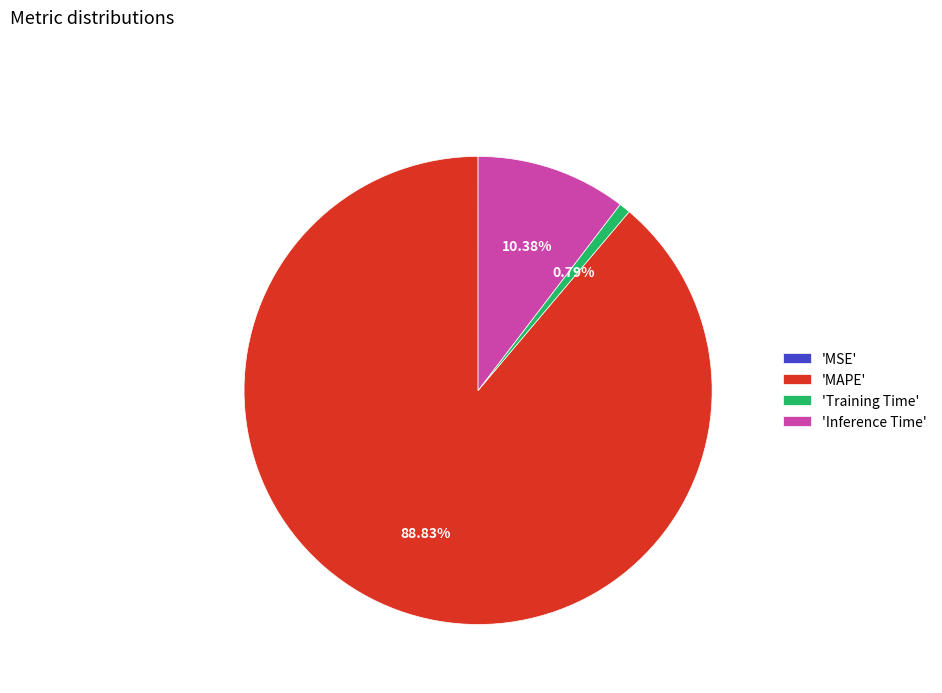

Does any single category account for the majority?

Yes